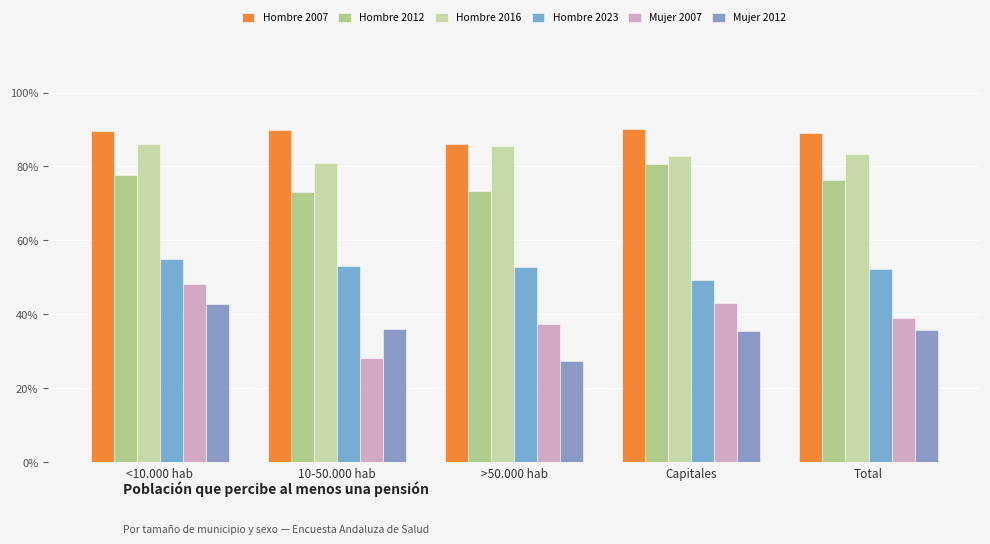

What are all the series names shown in the legend?

Hombre 2007, Hombre 2012, Hombre 2016, Hombre 2023, Mujer 2007, Mujer 2012